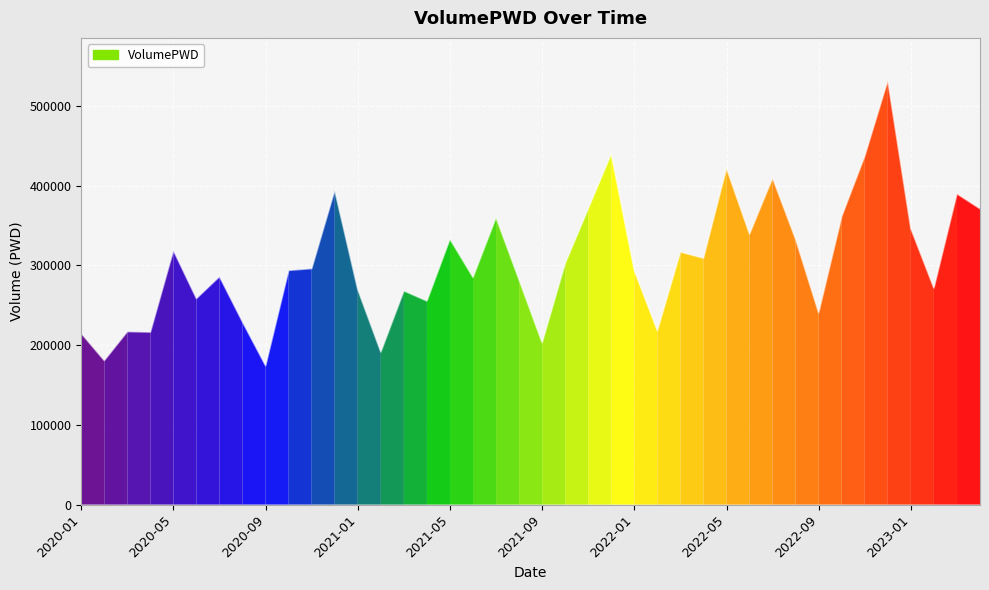

What is the maximum value shown in the chart?

531869.6